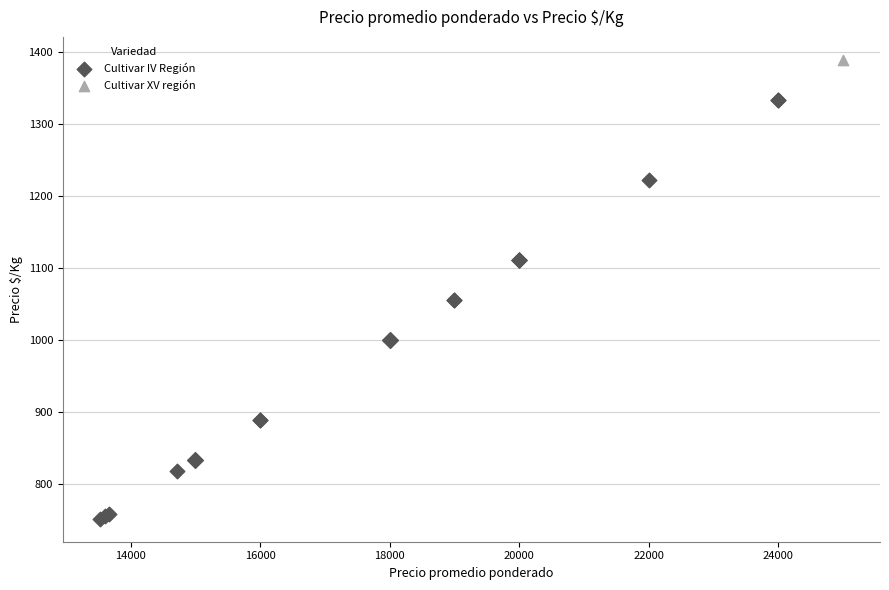

What are all the series names shown in the legend?

Cultivar IV Región, Cultivar XV región